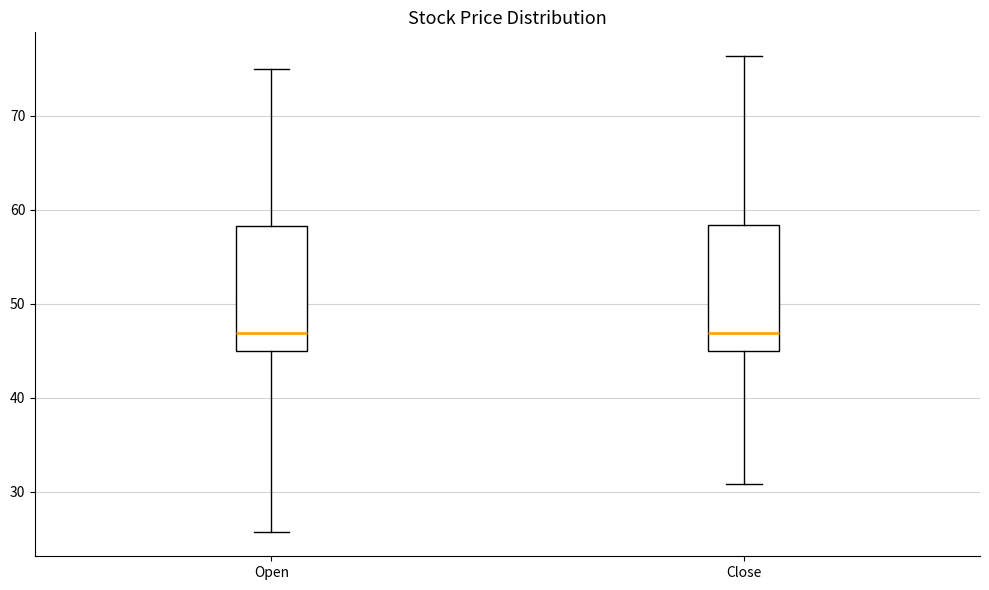

Reading left to right, transcribe this box plot: for each box, give where its median line is, the range the box spans, and where its two whiskers end, as read against the y-axis. The values are not printed on the chart, so give them approximately, as read against the axis.

Open: median 47, box 45 to 58, whiskers 26 to 75
Close: median 47, box 45 to 58, whiskers 31 to 76